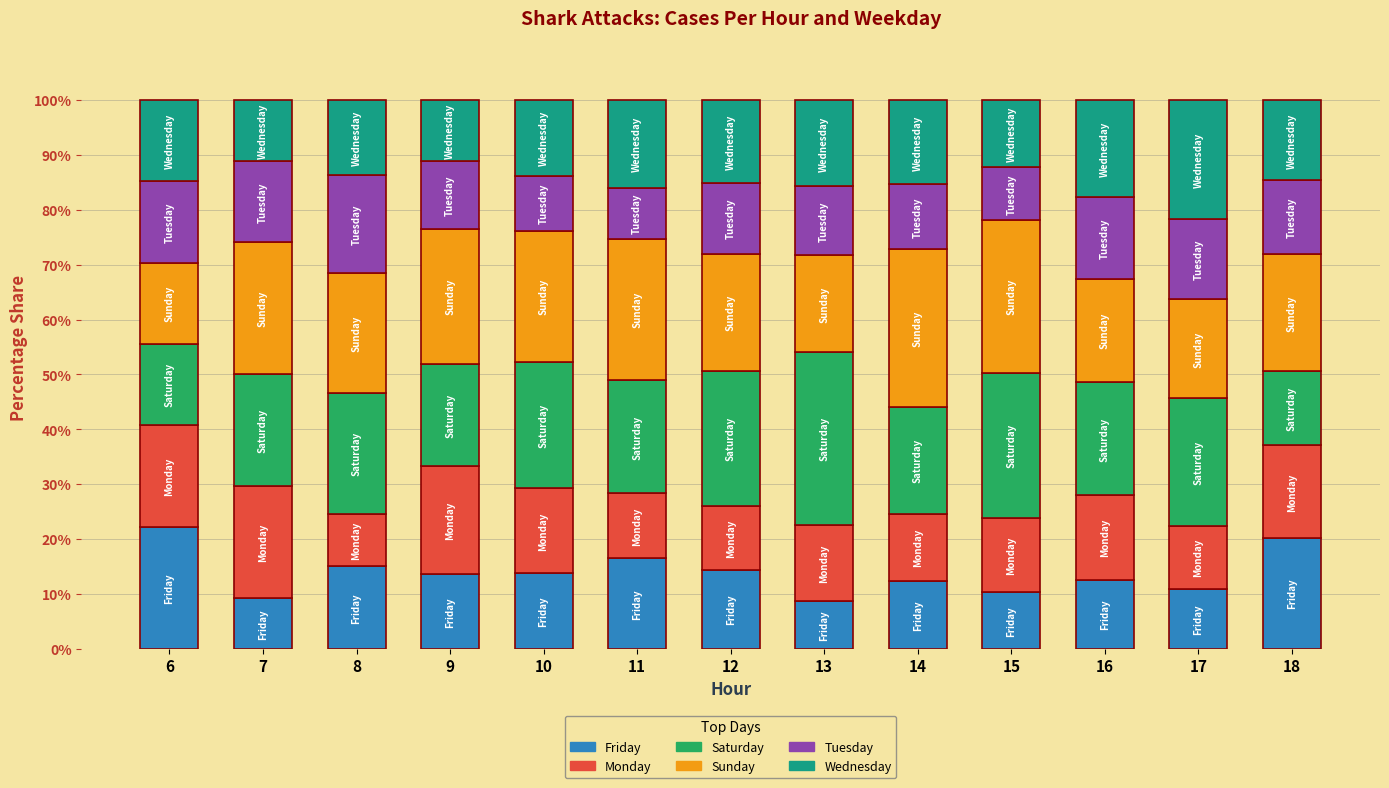

What is the minimum value for Friday?

8.8